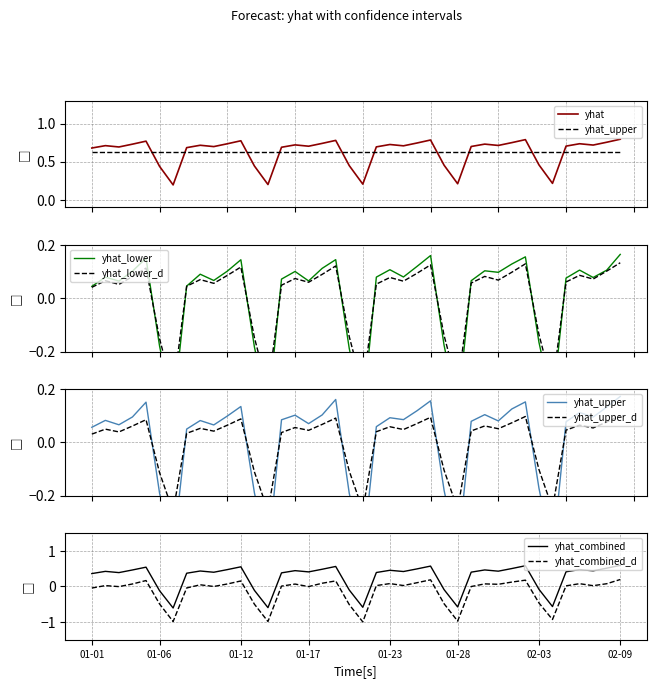

Does the chart display data point markers on the line(s)?

No